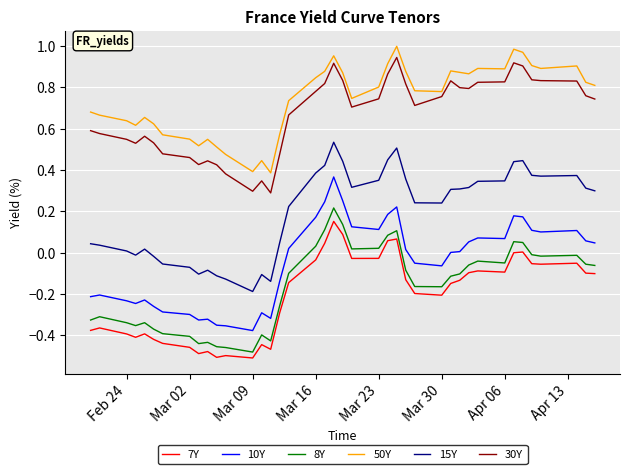

Which series has the largest total across all categories?

50Y